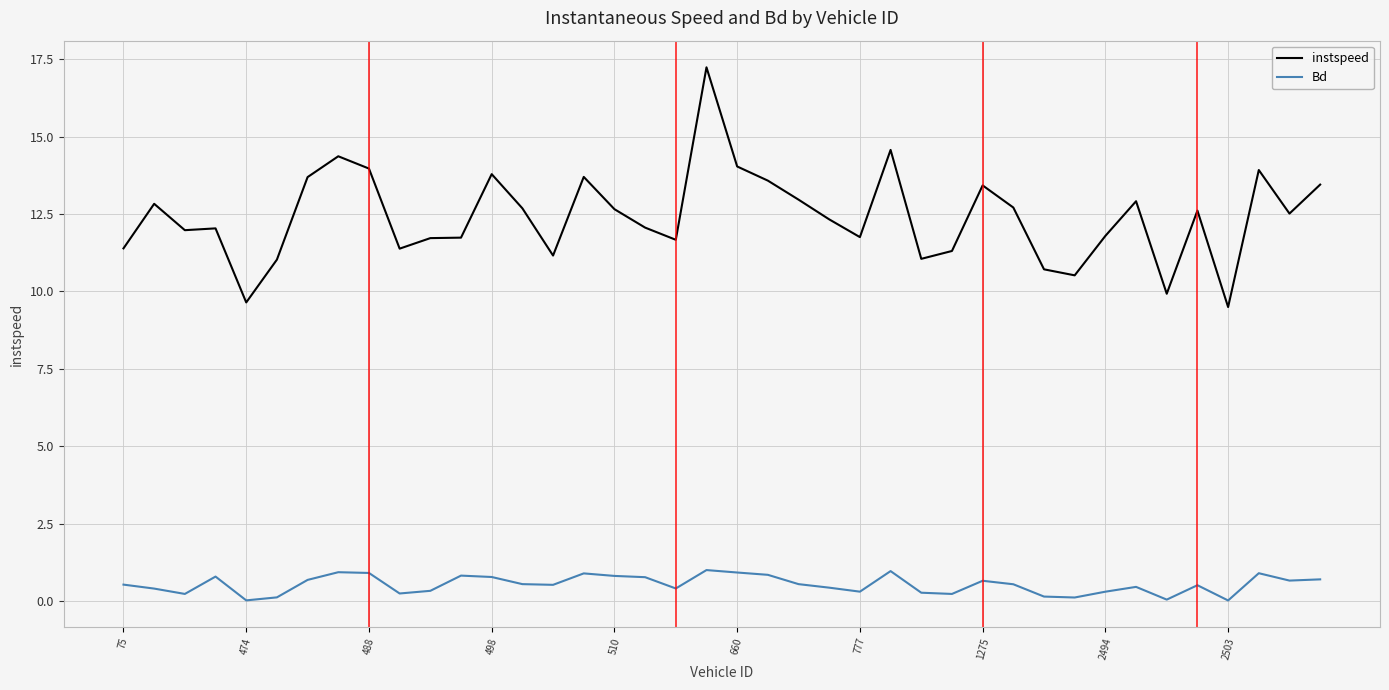

What is the difference between the maximum and minimum values in the Bd series?

1.0